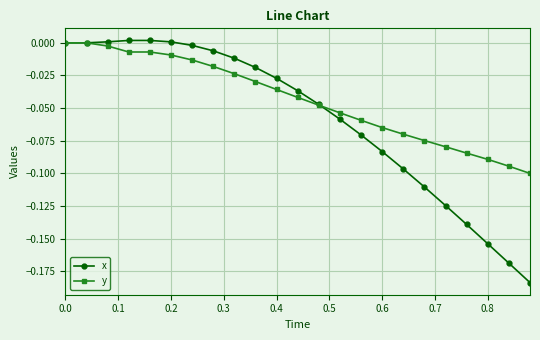

Which series has the largest range (max minus min)?

x